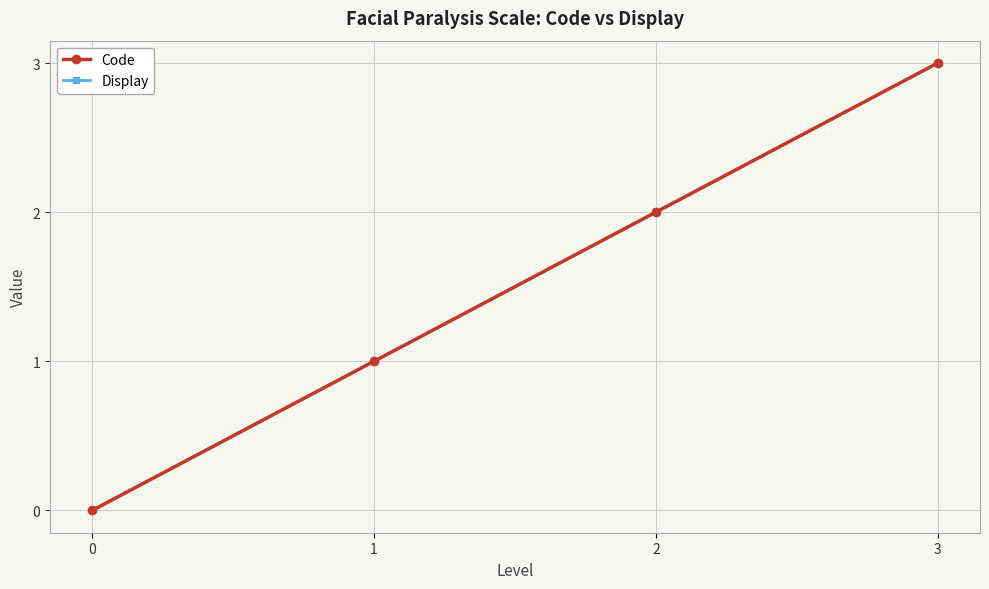

Does the chart display data point markers on the line(s)?

Yes